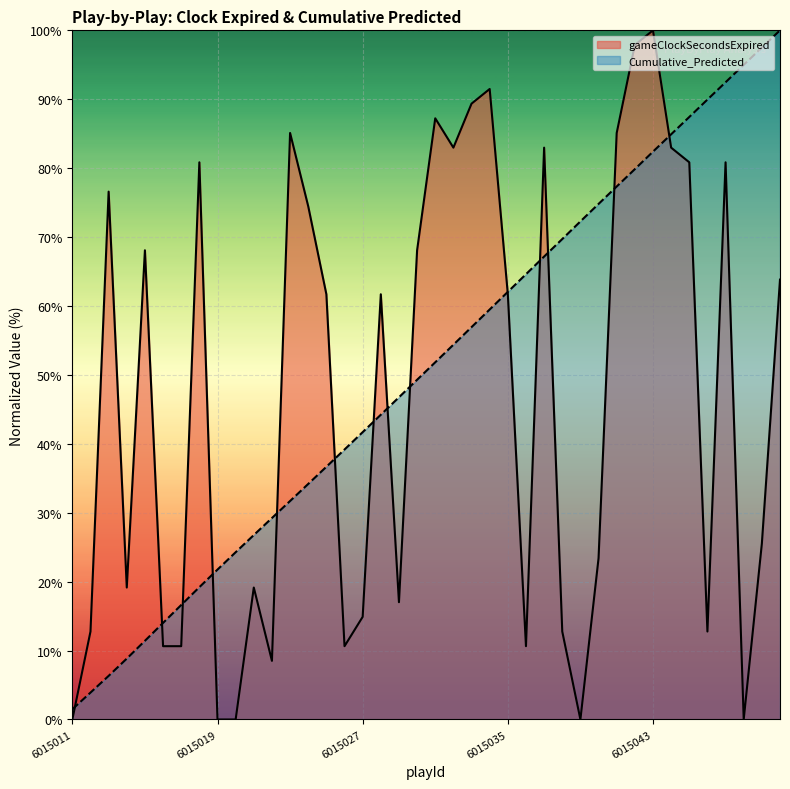

True or false: gameClockSecondsExpired and Cumulative_Predicted cross at least once.

True